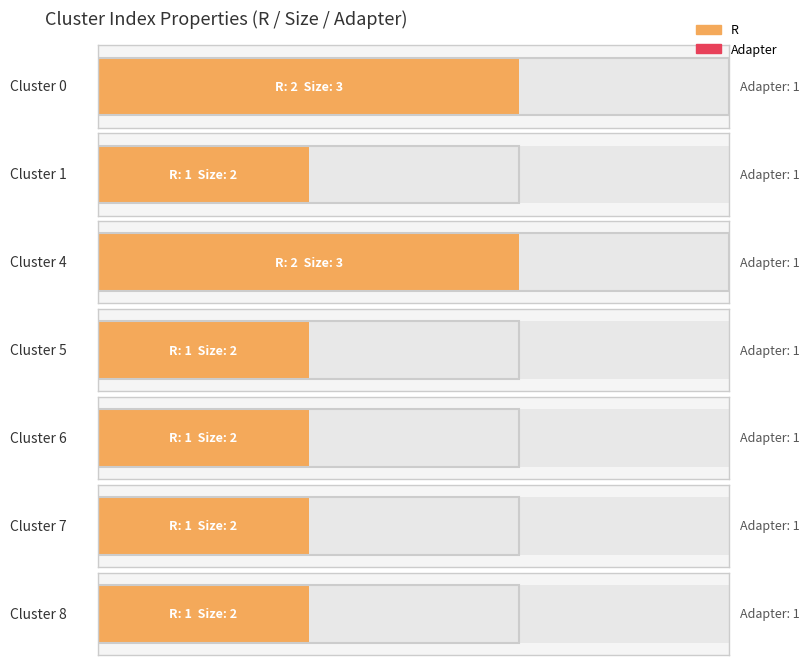

Rank the categories by Adapter value from highest to lowest.

Cluster 0, Cluster 1, Cluster 4, Cluster 5, Cluster 6, Cluster 7, Cluster 8